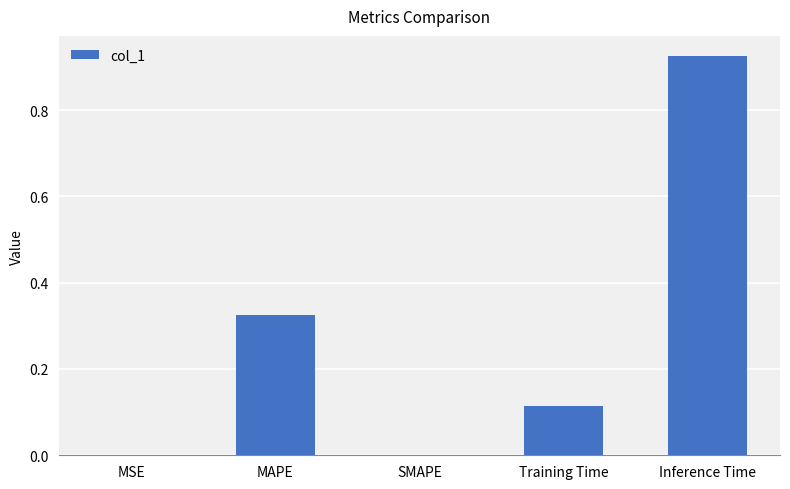

Are the bars horizontal?

No